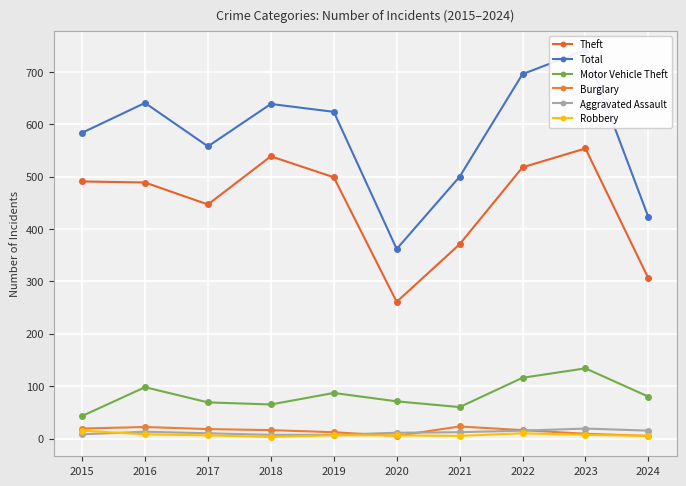

At how many categories does at least one series exceed 90?

10